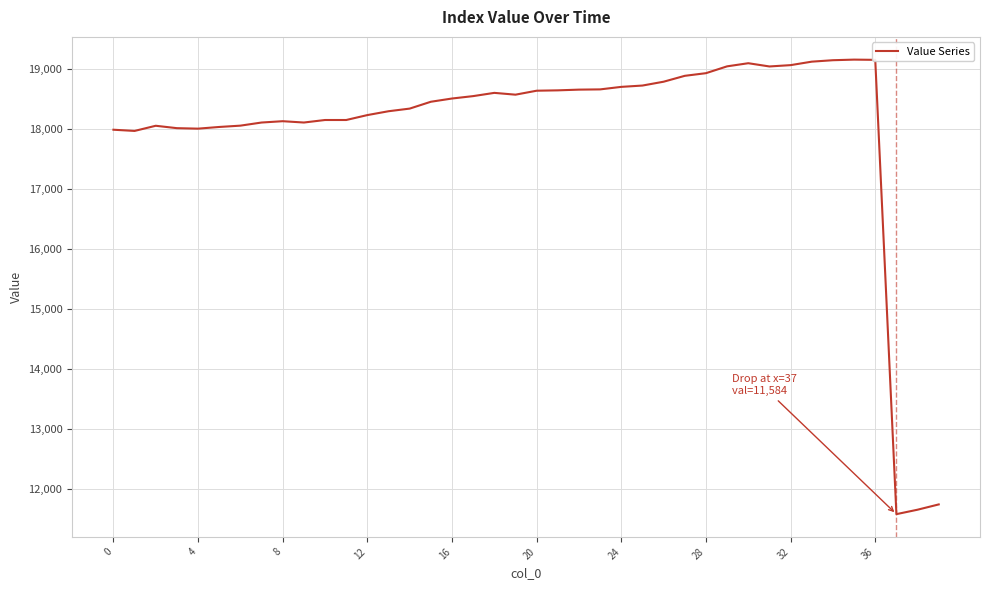

How many lines are shown in the chart?

1